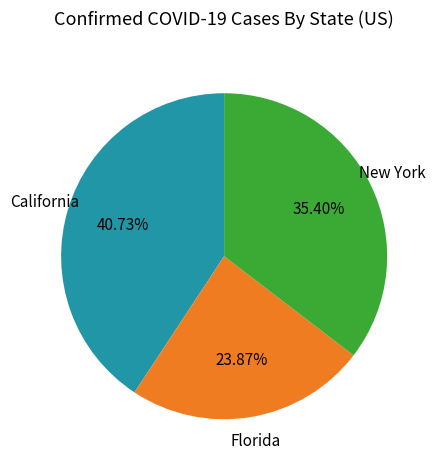

Does any single category account for the majority?

No